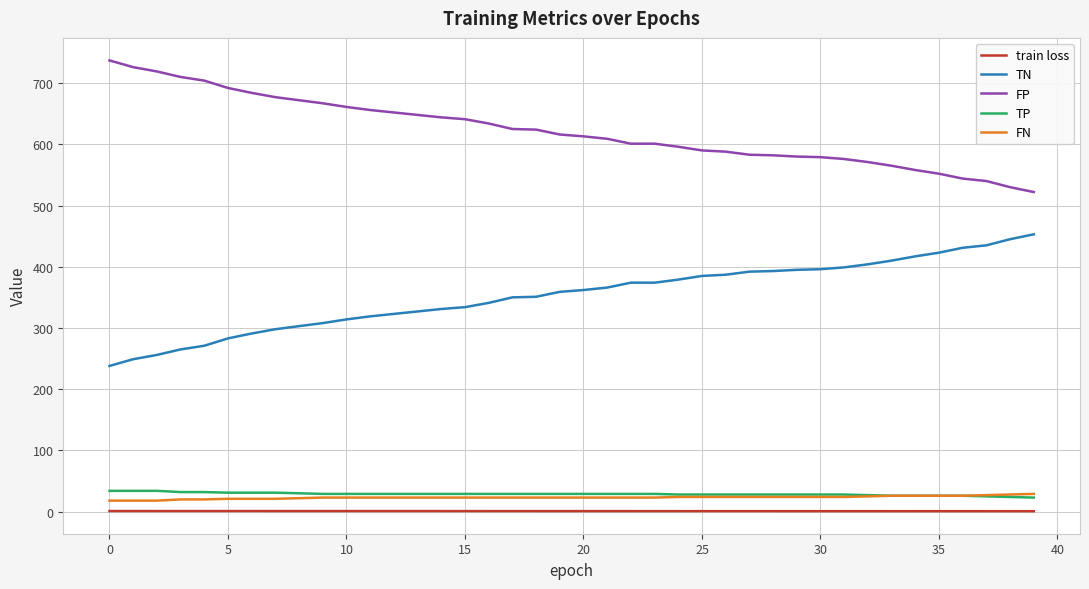

Which series has the largest total across all categories?

FP